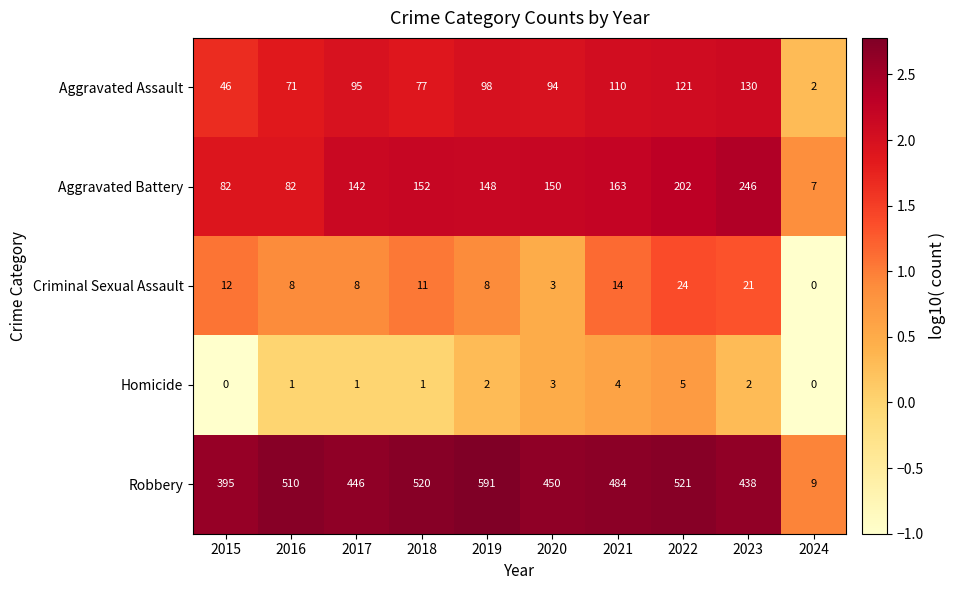

True or false: Criminal Sexual Assault has a value of 2 at 2020.

False